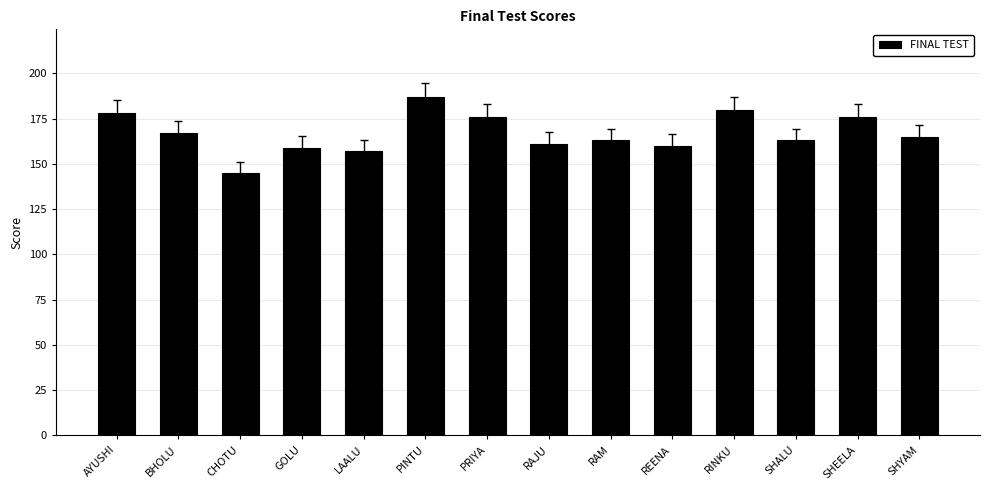

Count the number of categories in the chart.

14